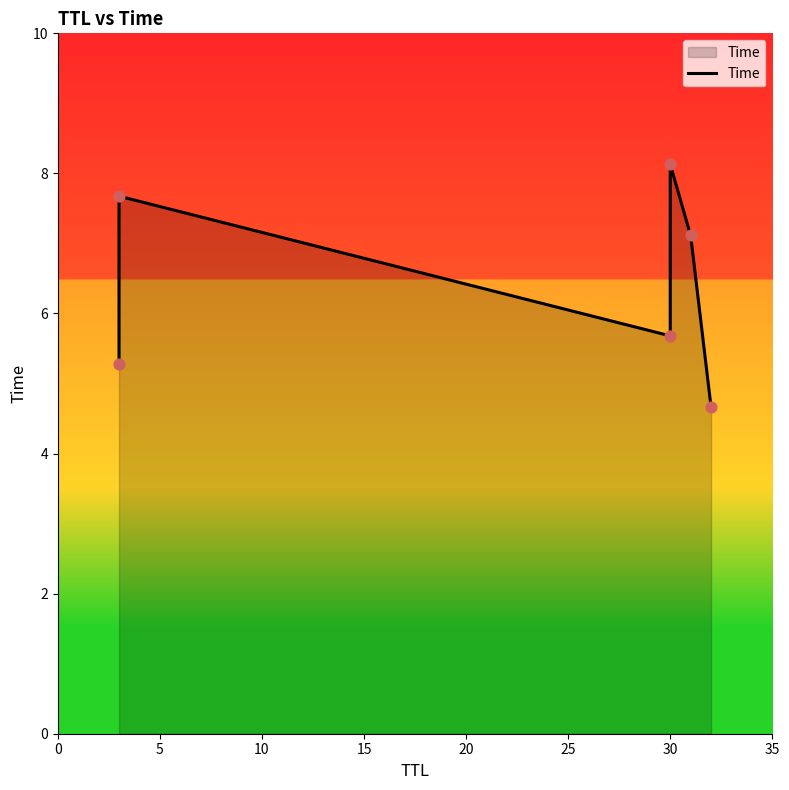

What is the change in value from 0 to 20?

+1.8